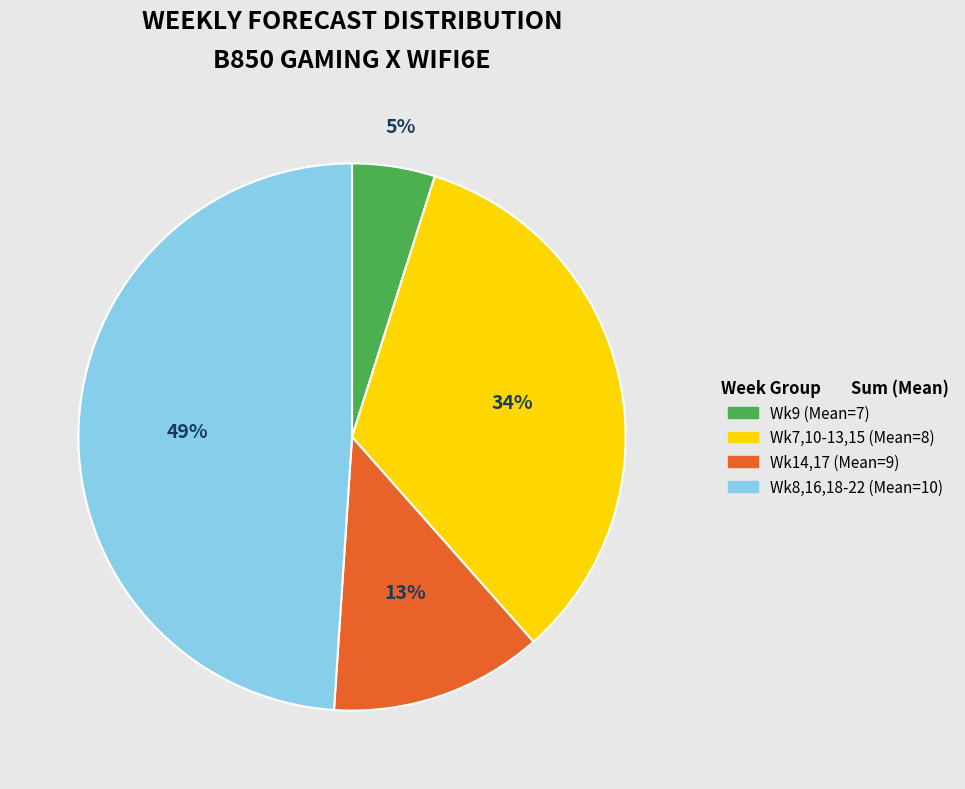

What is the ratio of the value at Wk9 (Mean=7) to the value at Wk14,17 (Mean=9)?

0.4